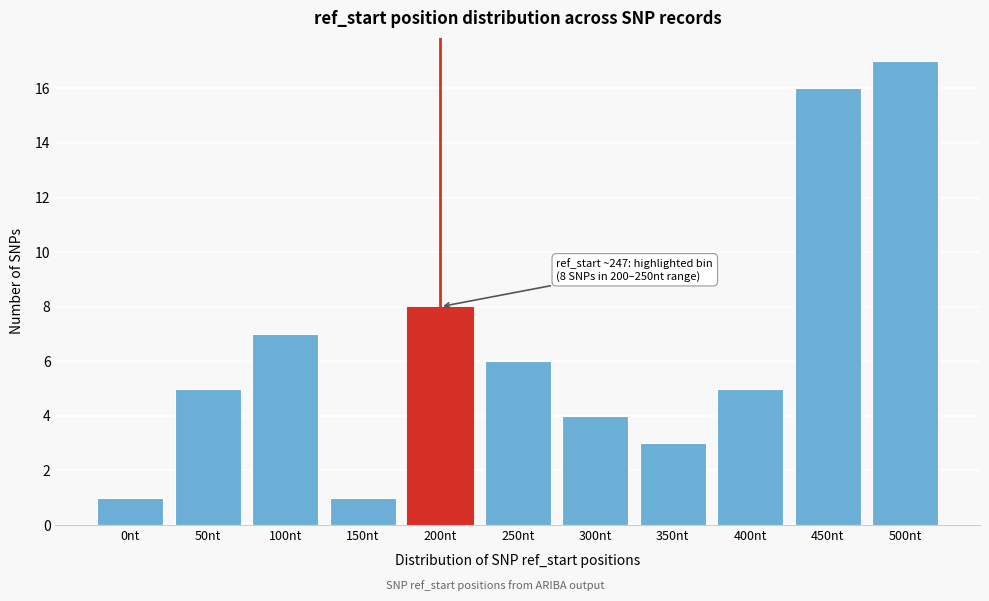

Reading right to left, list all the values displayed in this chart.

500nt=17	450nt=16	400nt=5	350nt=3	300nt=4	250nt=6	200nt=8	150nt=1	100nt=7	50nt=5	0nt=1